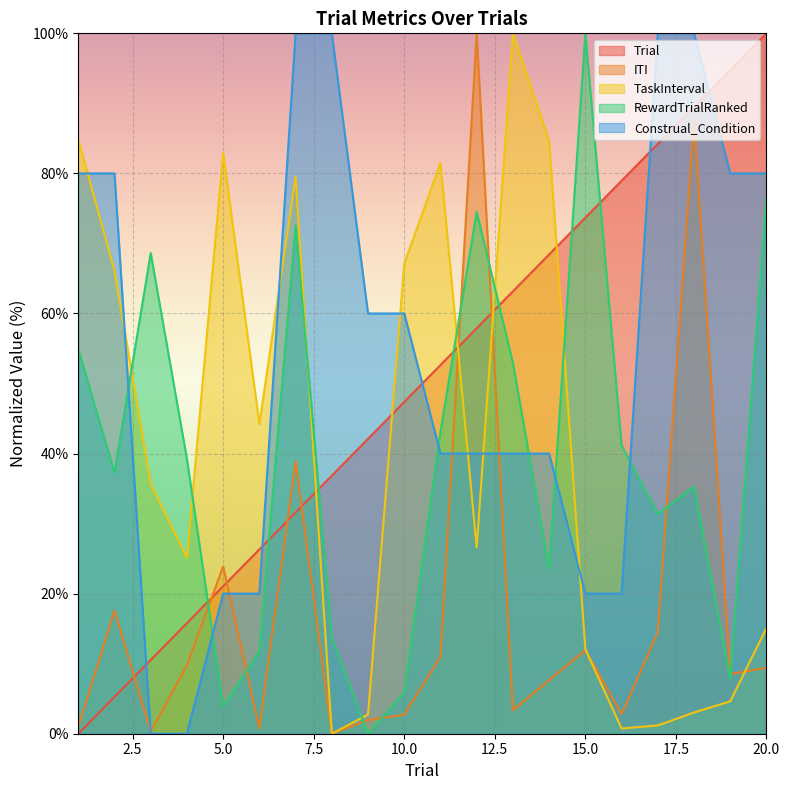

Where is Trial nearest to the value 49?

10.0